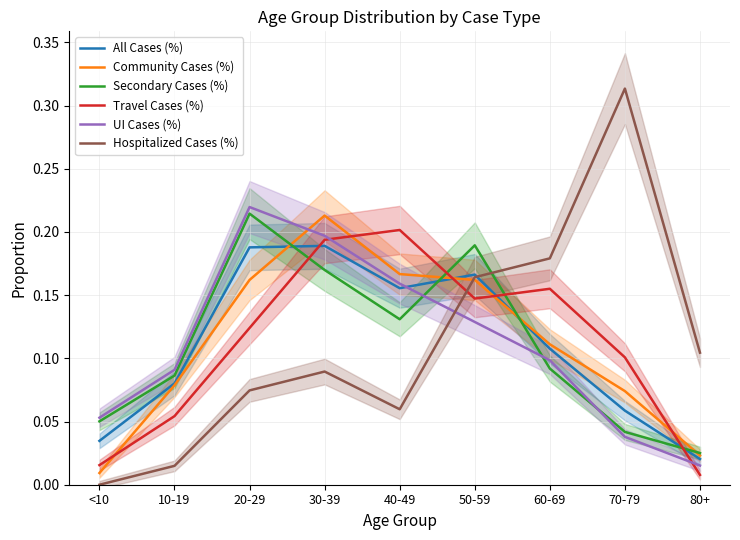

What is the sum of all Travel Cases (%) values?

1.0